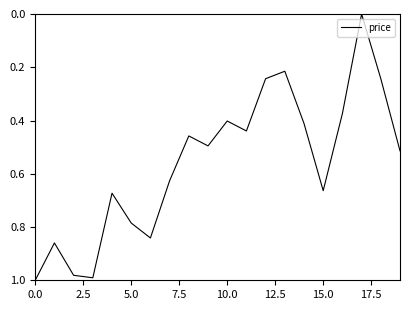

Where is the data nearest to the value 0?

17